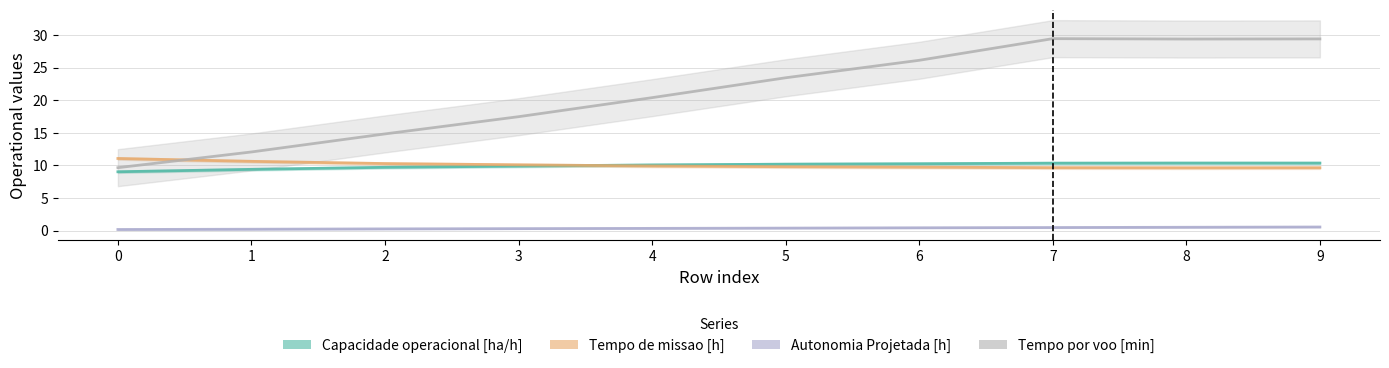

Reading right to left, what are all the values shown in this chart?

Capacidade operacional [ha/h]: 9=10.4	8=10.4	7=10.4	6=10.3	5=10.2	4=10.1	3=9.9	2=9.7	1=9.4	0=9.0
Tempo de missao [h]: 9=9.7	8=9.6	7=9.7	6=9.7	5=9.8	4=9.9	3=10.1	2=10.3	1=10.6	0=11.1
Autonomia Projetada [h]: 9=0.6	8=0.5	7=0.5	6=0.4	5=0.4	4=0.3	3=0.3	2=0.3	1=0.2	0=0.2
Tempo por voo [min]: 9=29.4	8=29.4	7=29.4	6=26.1	5=23.4	4=20.4	3=17.5	2=14.8	1=12.1	0=9.7